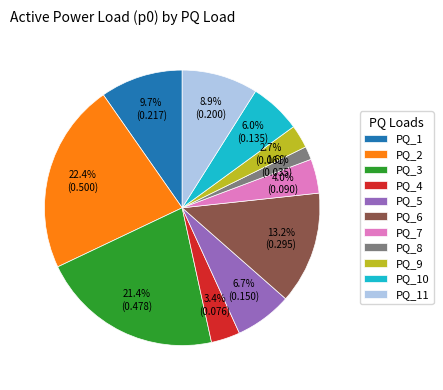

To the nearest percent, what is the difference between the PQ_4 and PQ_1 slice percentages?

6%